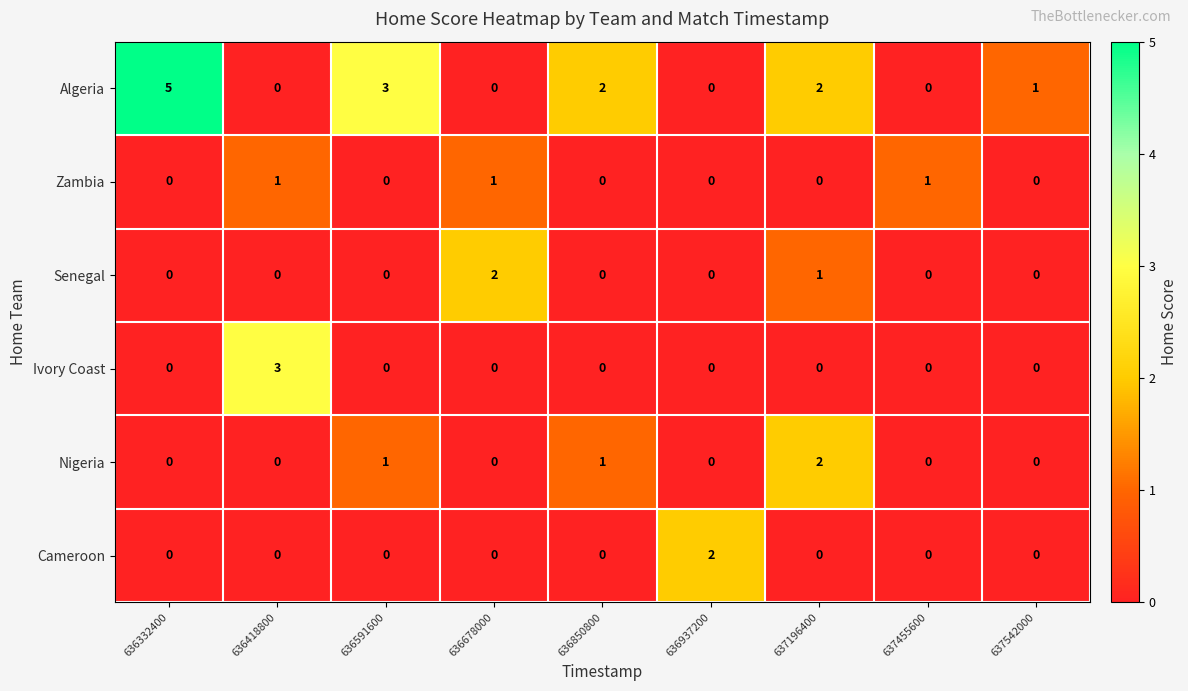

True or false: Cameroon has a value of -1 at 636591600.

False